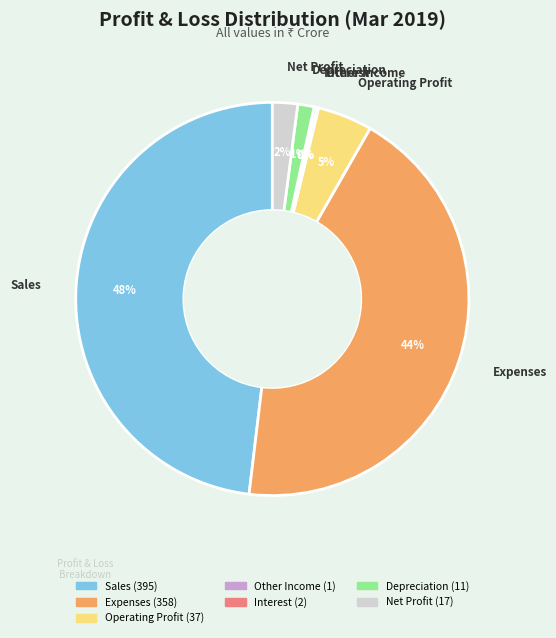

To the nearest percent, what is the difference between the largest and smallest slice percentages?

48%